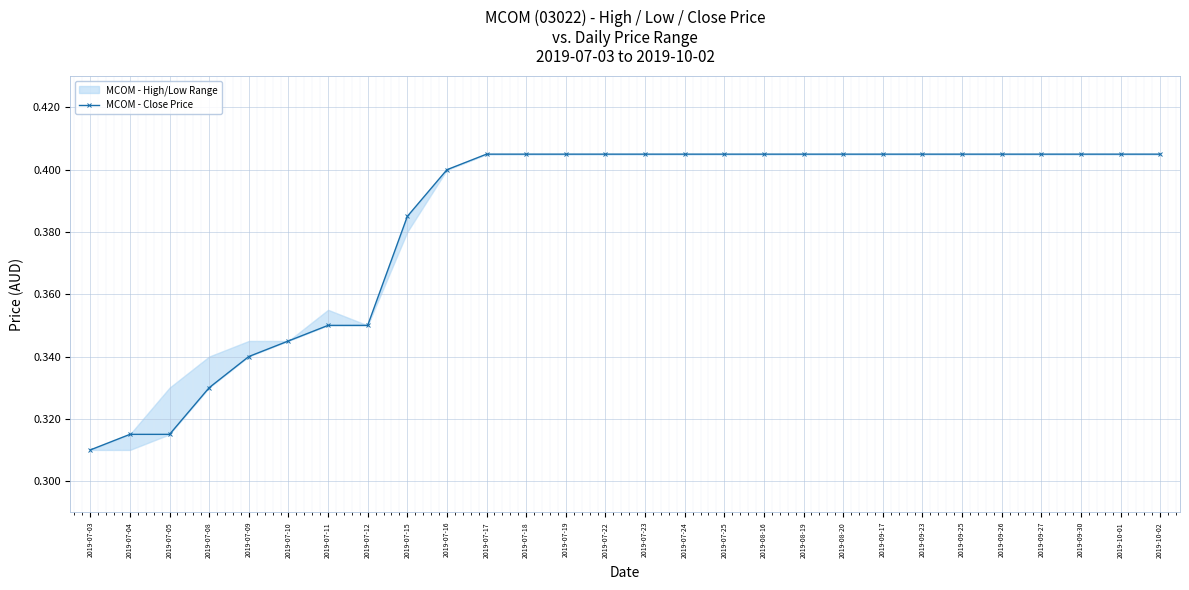

List the labels in order of value, largest first.

2019-07-17, 2019-07-18, 2019-07-19, 2019-07-22, 2019-07-23, 2019-07-24, 2019-07-25, 2019-08-16, 2019-08-19, 2019-08-20, 2019-09-17, 2019-09-23, 2019-09-25, 2019-09-26, 2019-09-27, 2019-09-30, 2019-10-01, 2019-10-02, 2019-07-16, 2019-07-15, 2019-07-11, 2019-07-12, 2019-07-10, 2019-07-09, 2019-07-08, 2019-07-04, 2019-07-05, 2019-07-03